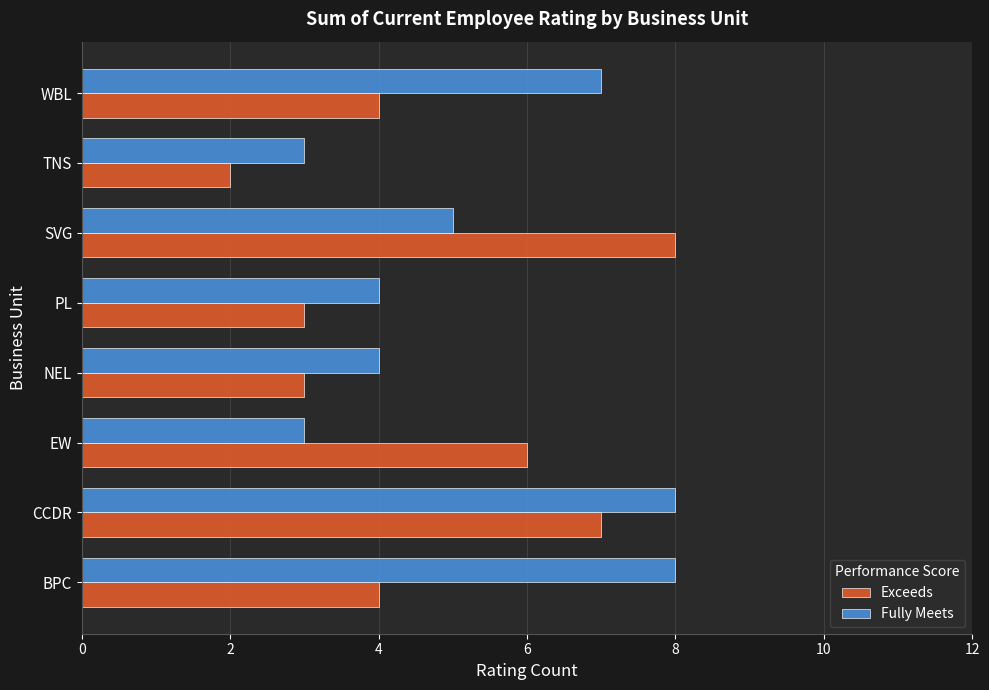

At PL, list the series in order from largest to smallest.

Fully Meets, Exceeds